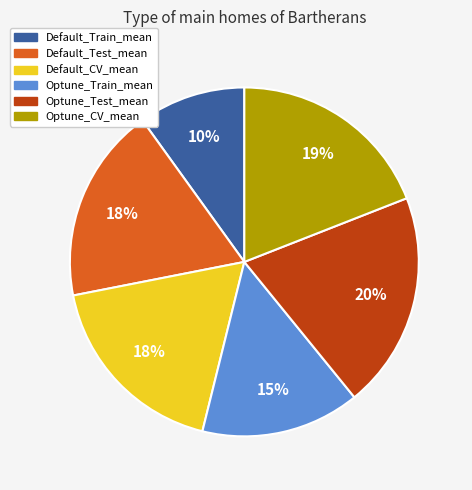

What is the smallest slice in the pie chart?

Default_Train_mean